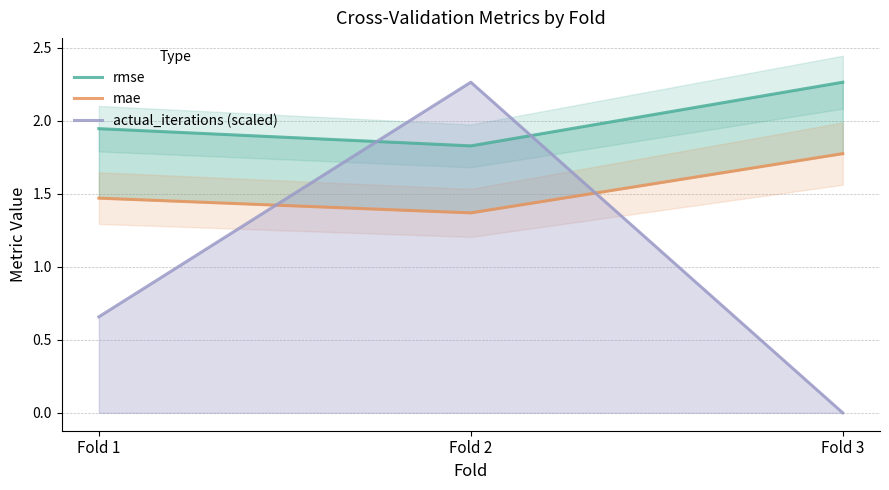

Which series has the largest total across all categories?

rmse